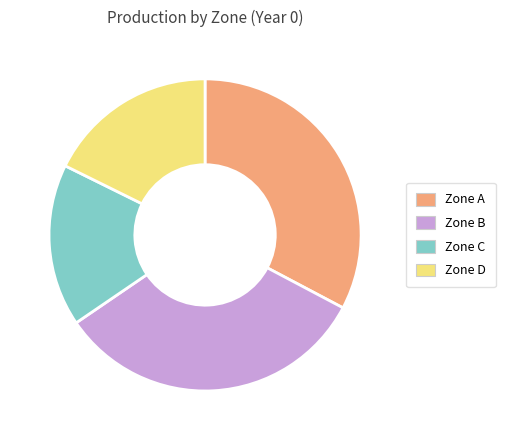

Do Zone D and Zone C together represent more than half of the pie?

No